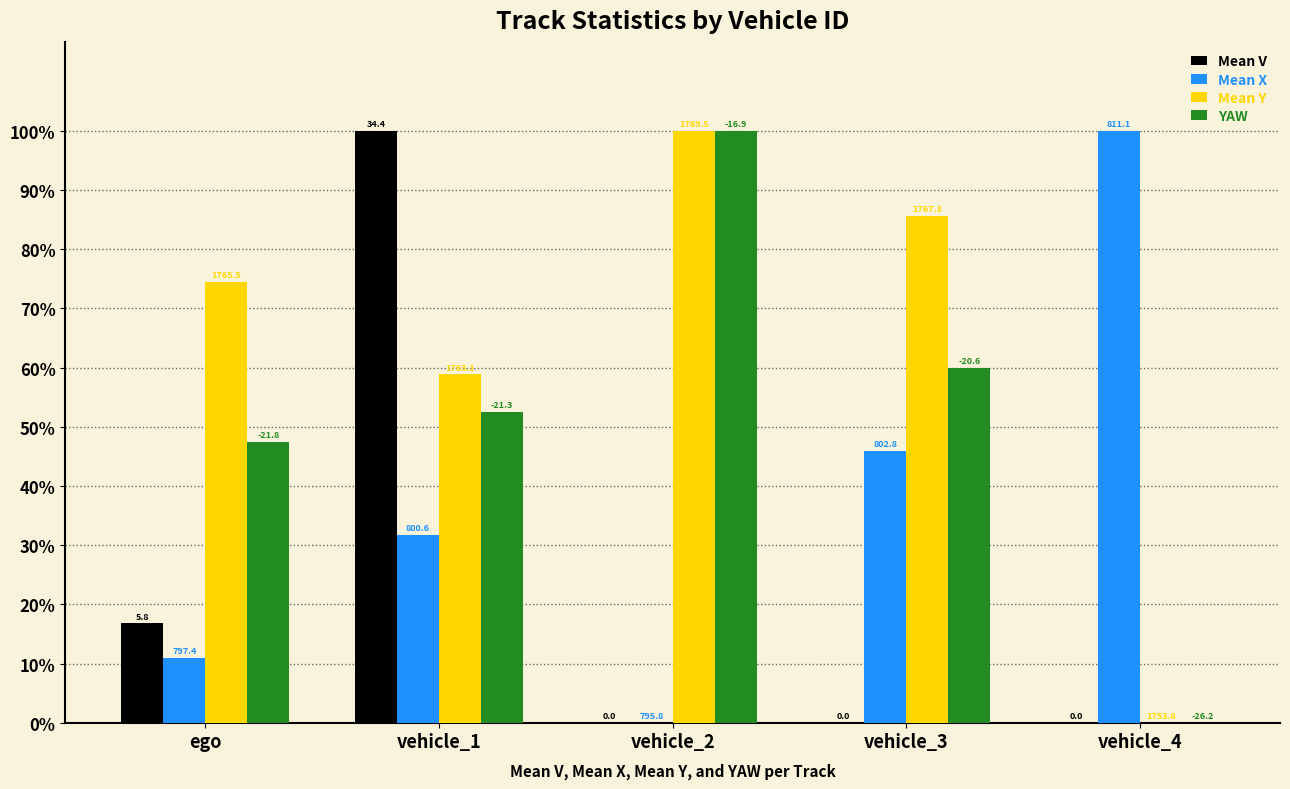

How many groups of bars are there?

5